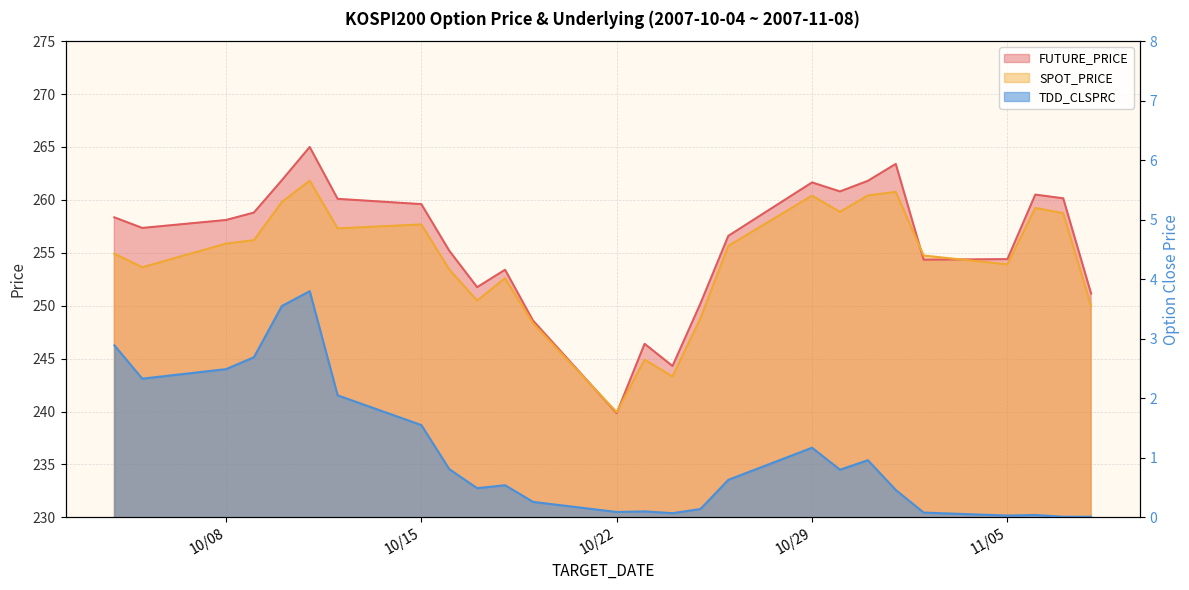

Does the chart display data point markers on the line(s)?

No